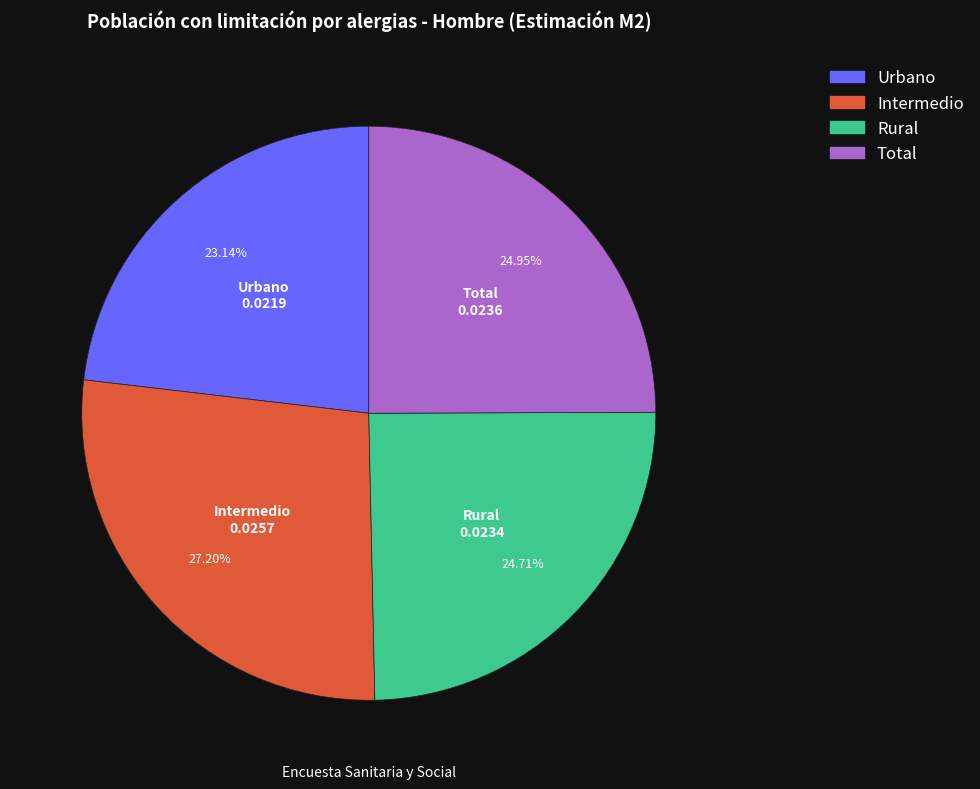

To the nearest percent, what is the difference between the Rural and Urbano slice percentages?

2%